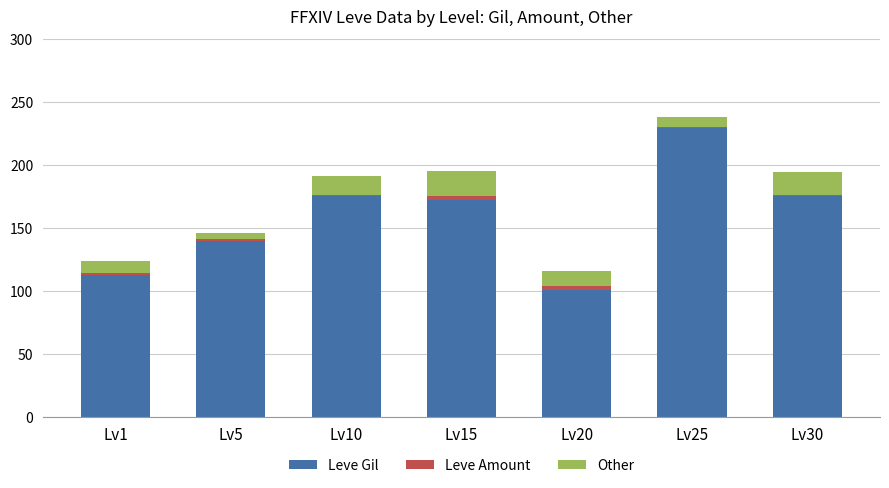

Reading left to right, what are the values for Leve Gil?

113	140	175	172	101	229	175